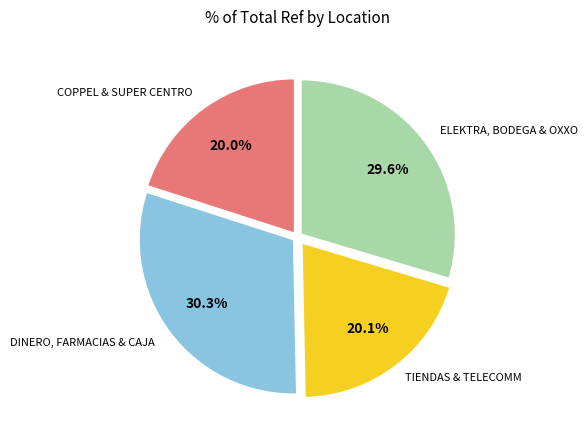

How many slices are in this pie chart?

4